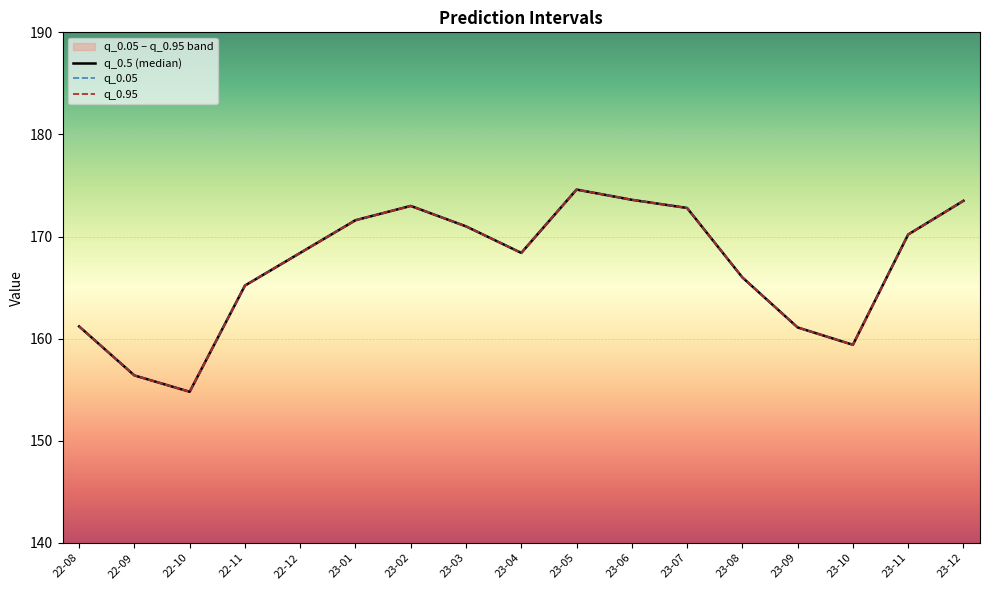

What position from the left is 23-09?

14